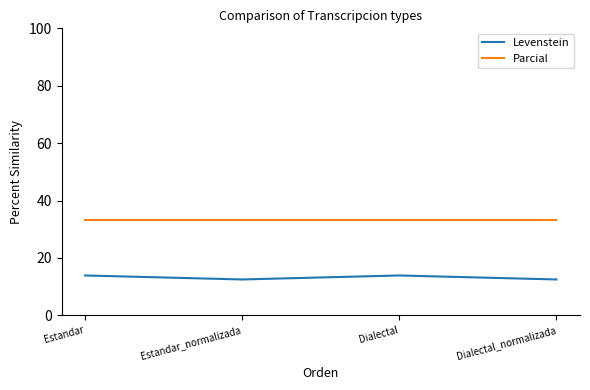

At which category does Levenstein reach its first local peak?

Dialectal